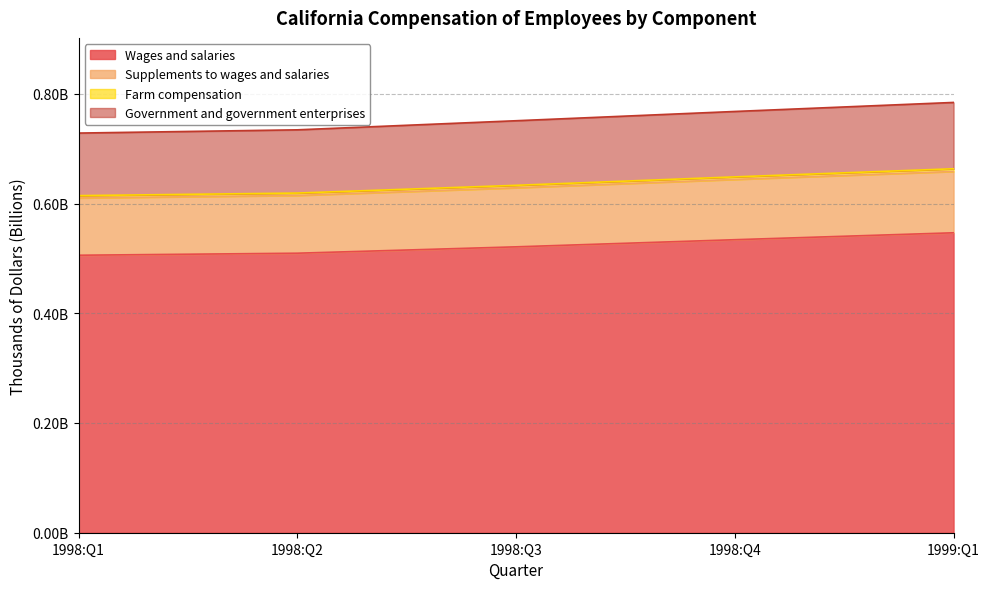

At which label does Government and government enterprises reach its minimum?

1998:Q1